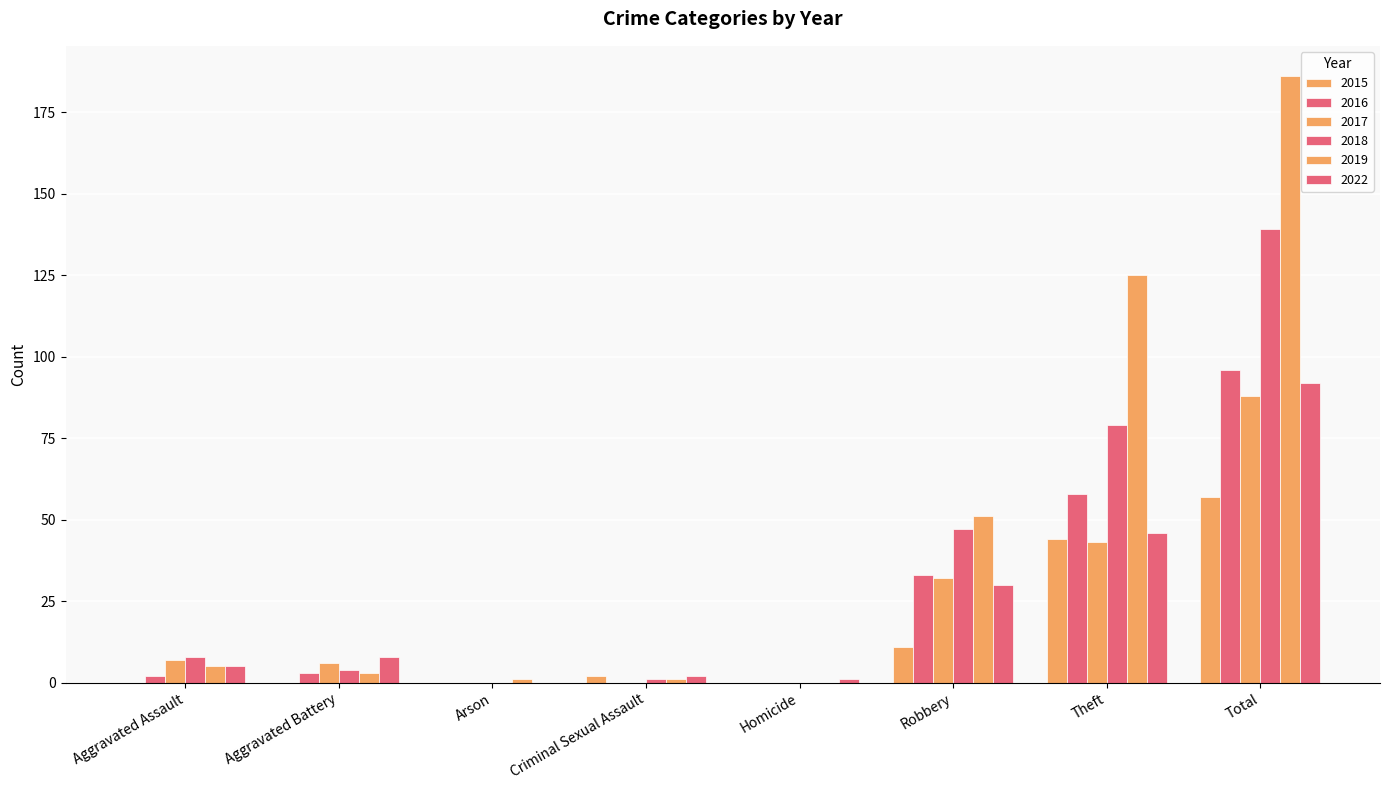

Are the bars grouped side by side (vs. stacked)?

Yes